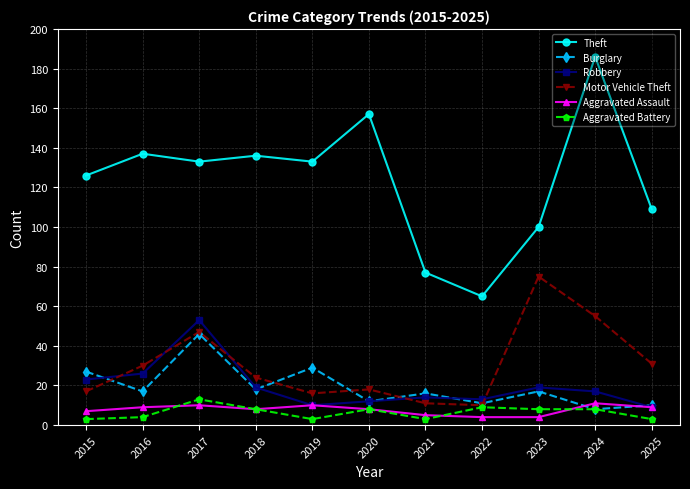

How many lines are shown in the chart?

6